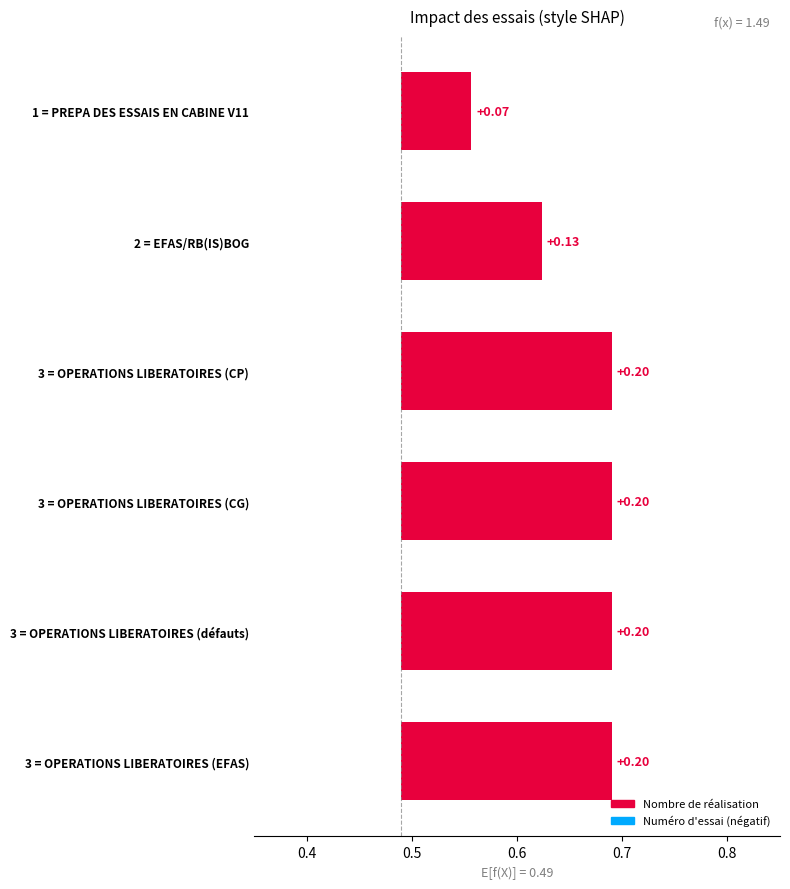

Rank the series at OPERATIONS LIBERATOIRES (défauts) from lowest to highest value.

Nombre de réalisation, Numéro d'essai